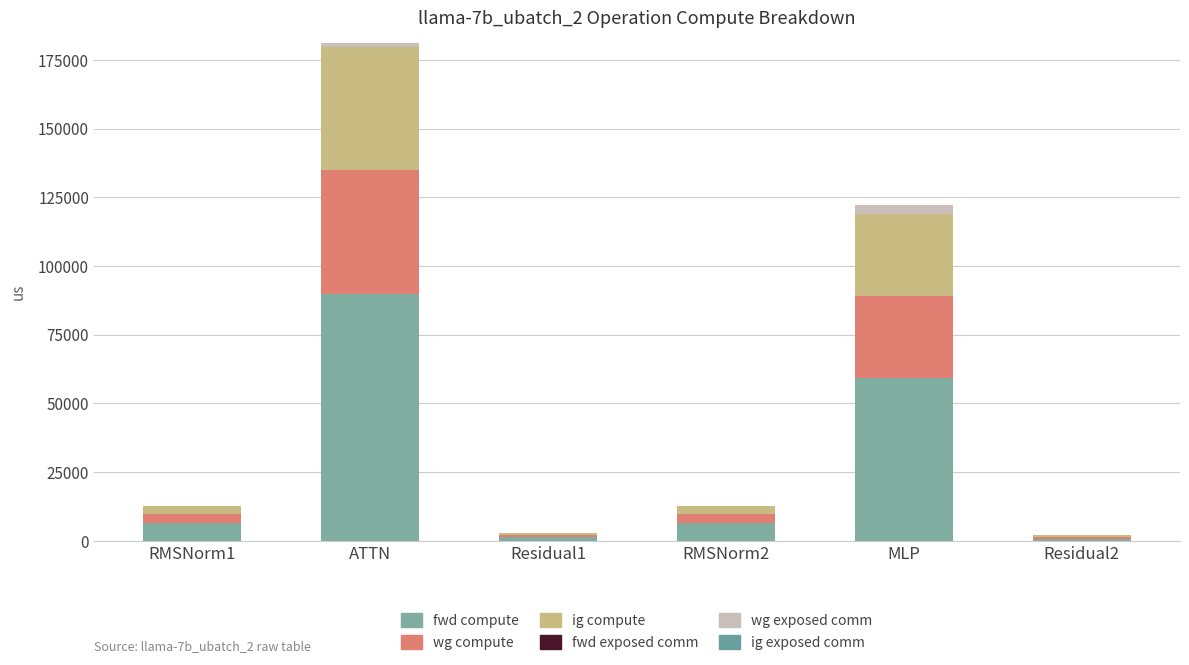

List the series in order of their peak value, highest first.

fwd compute, wg compute, ig compute, wg exposed comm, fwd exposed comm, ig exposed comm